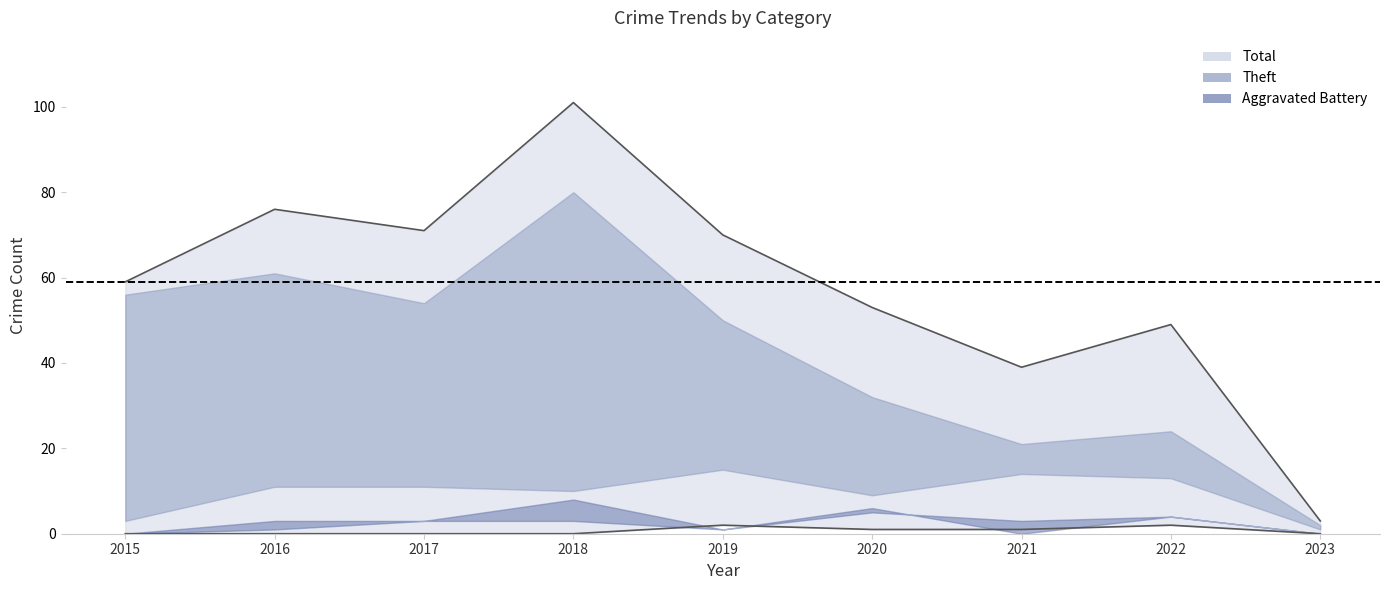

What is the average value of the Criminal Sexual Assault series?

1